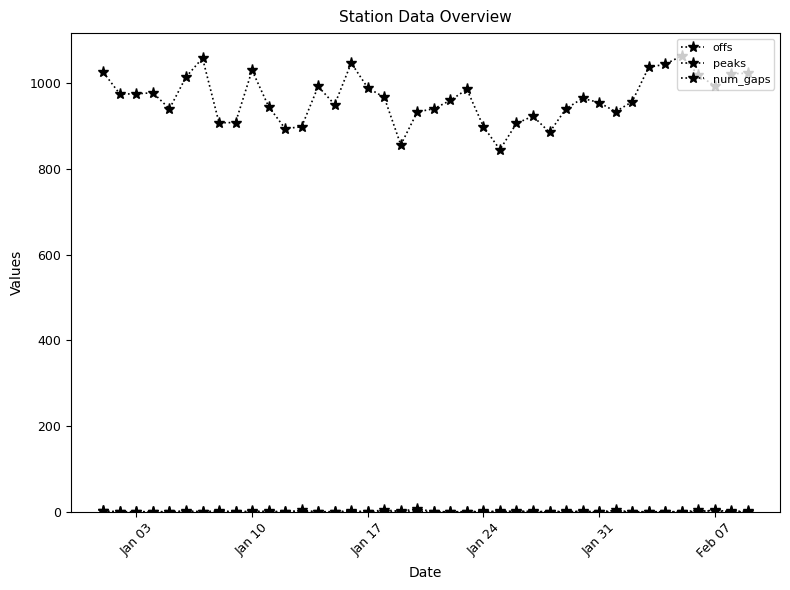

Is this an area chart (filled region under the line)?

No